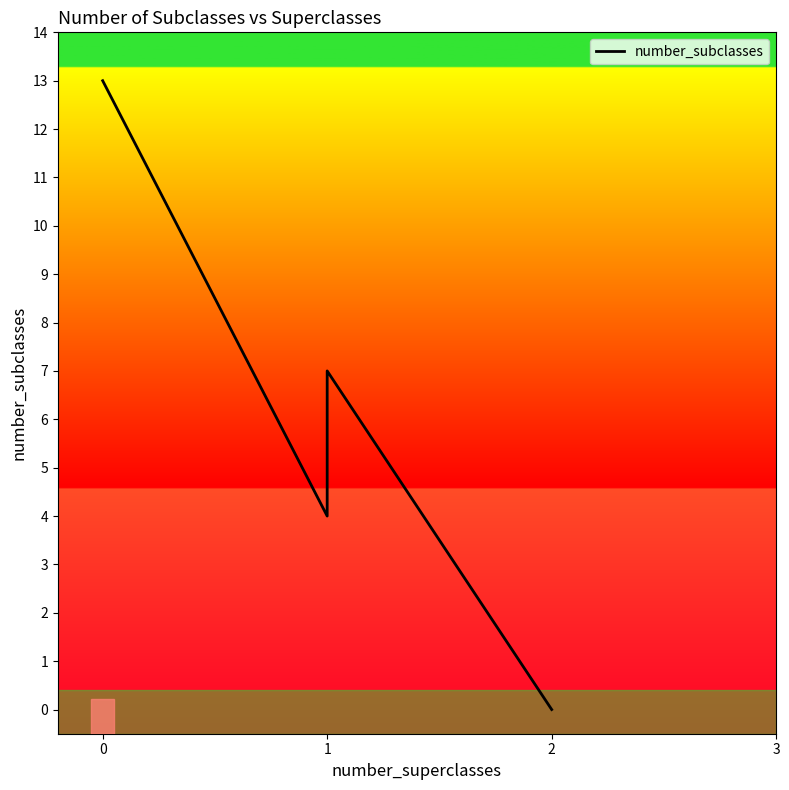

Between 2 and 1, which is larger?

1